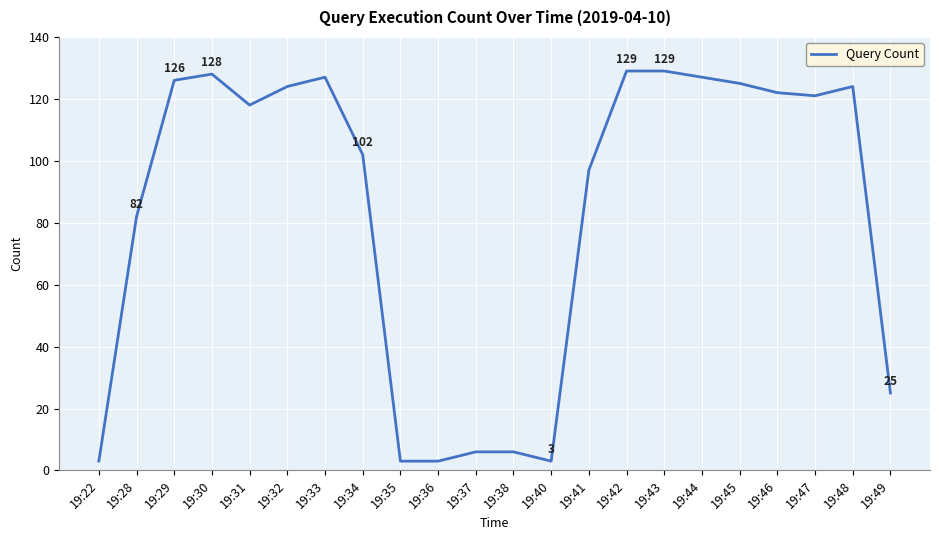

How many lines are shown in the chart?

1